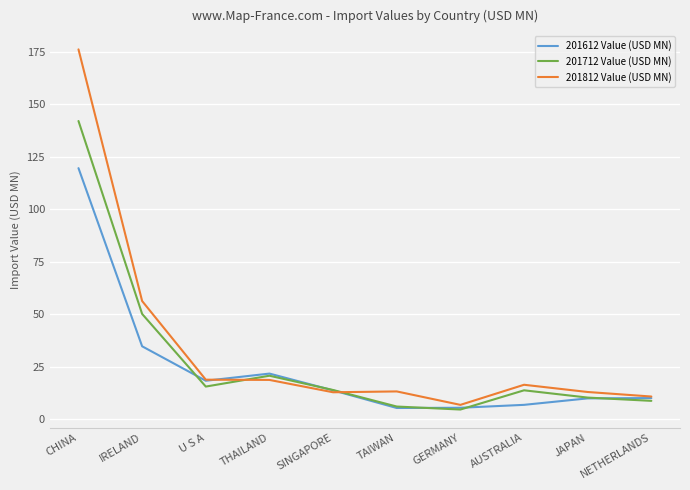

How many lines are shown in the chart?

3